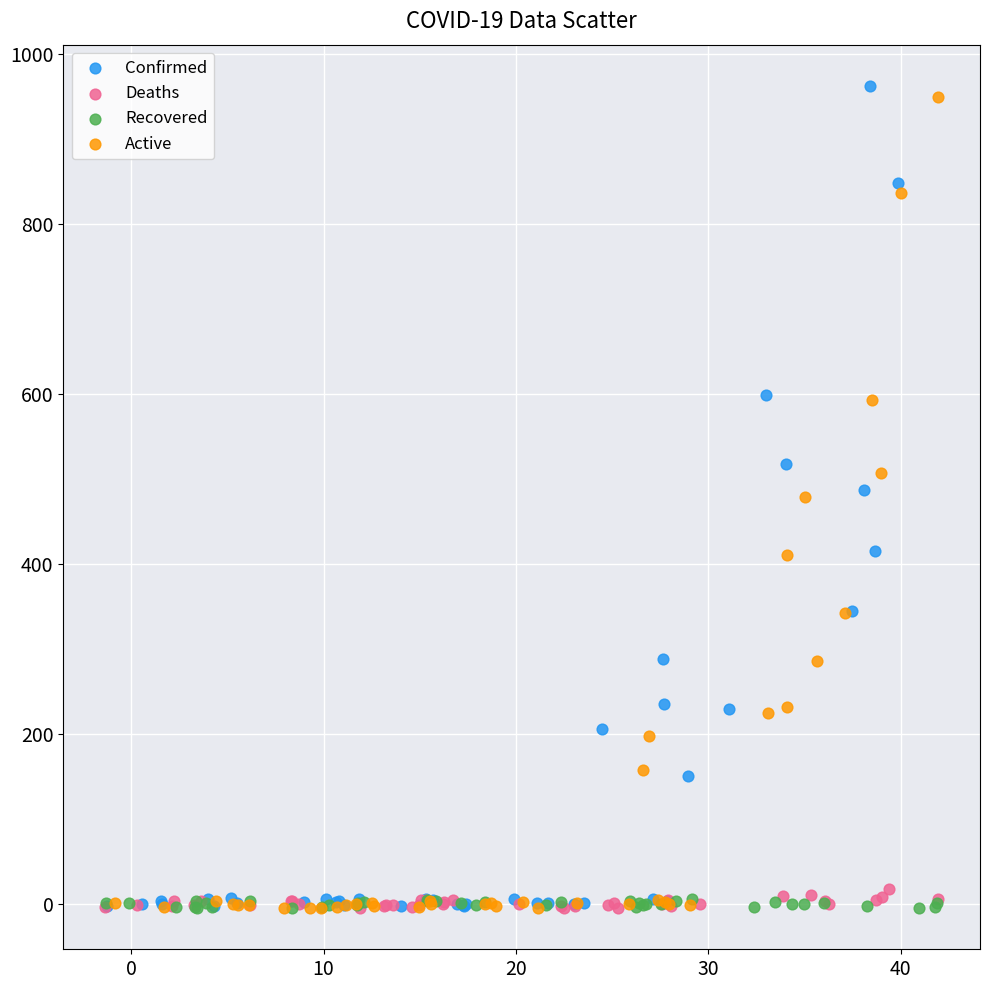

Which series has the largest Y range (max minus min)?

Confirmed